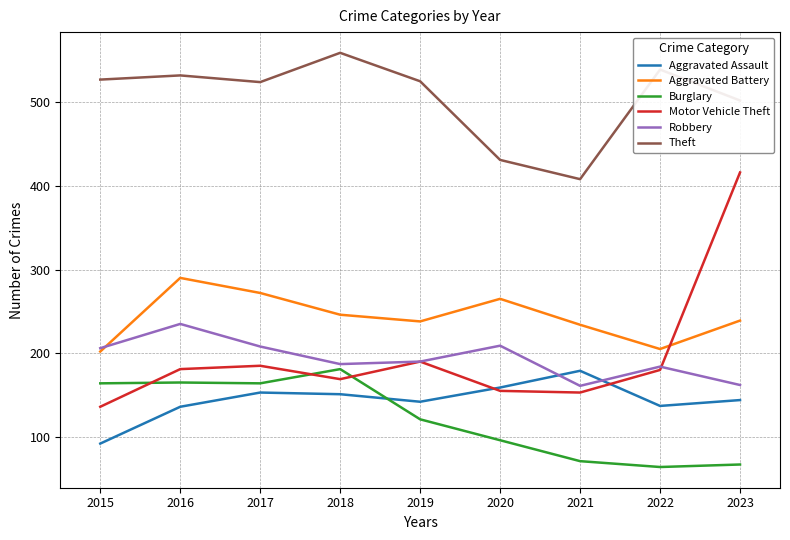

What is the maximum value for Motor Vehicle Theft?

416